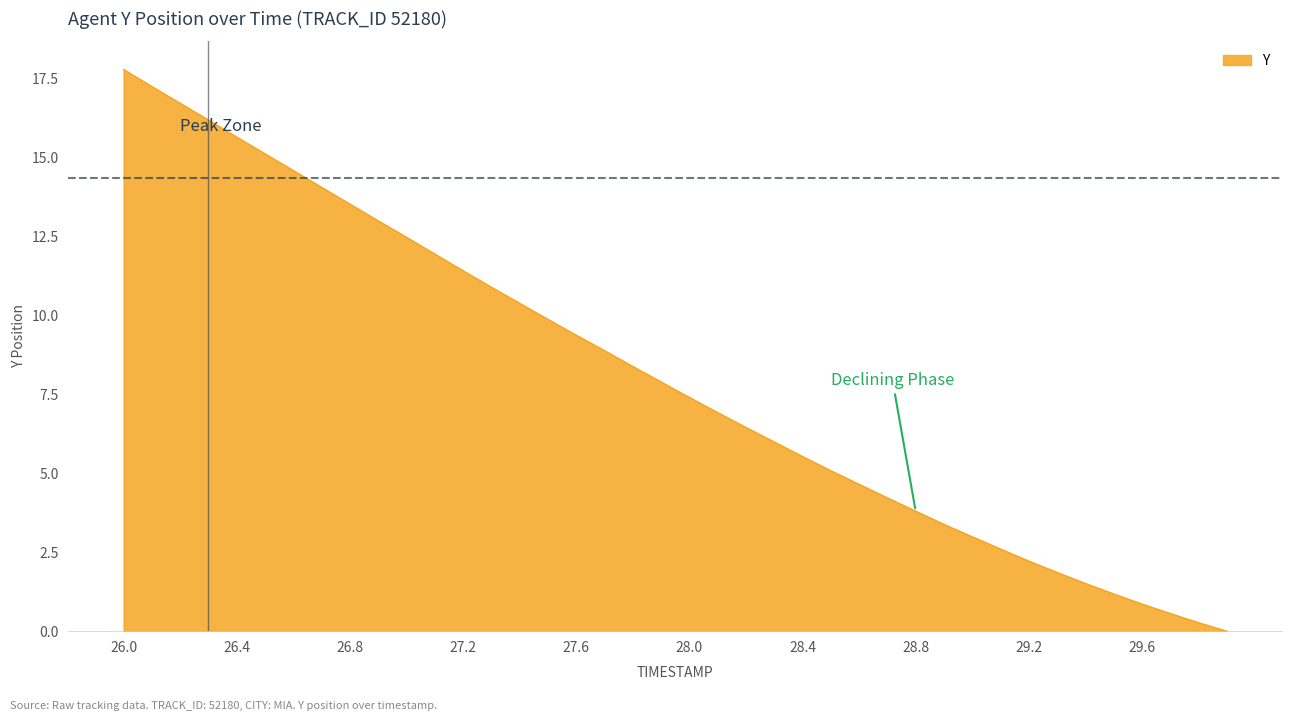

What is the difference between the maximum and minimum values?

17.8